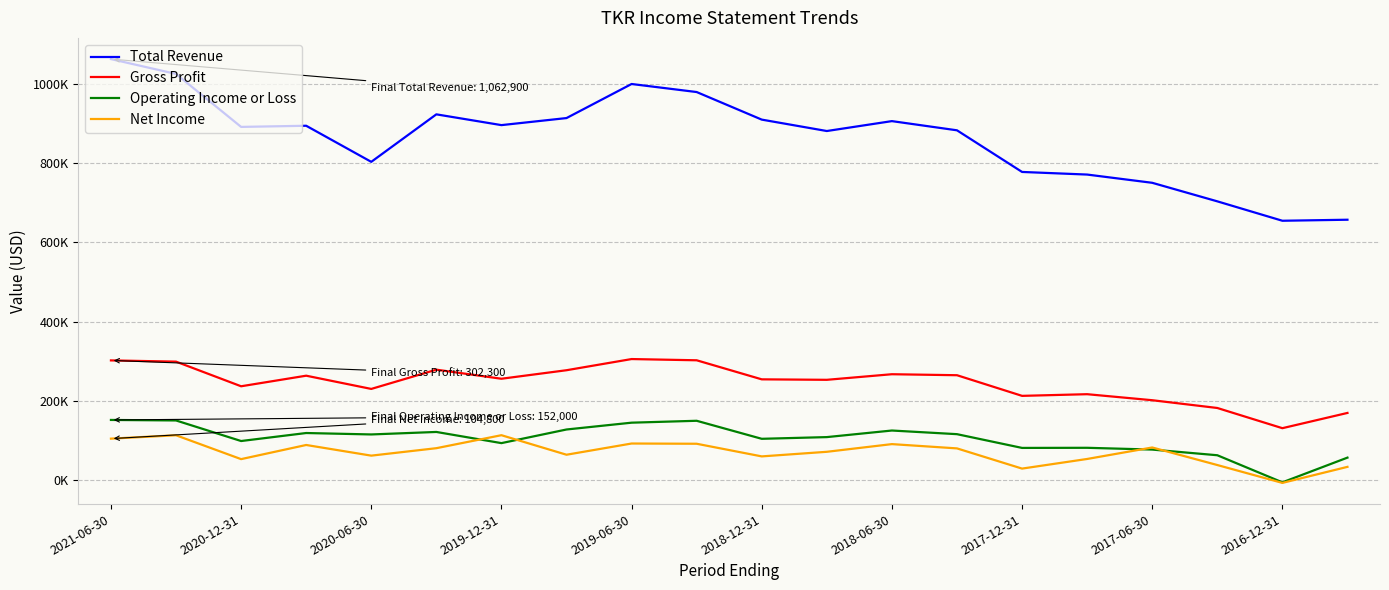

Which series has the widest spread of values?

Total Revenue